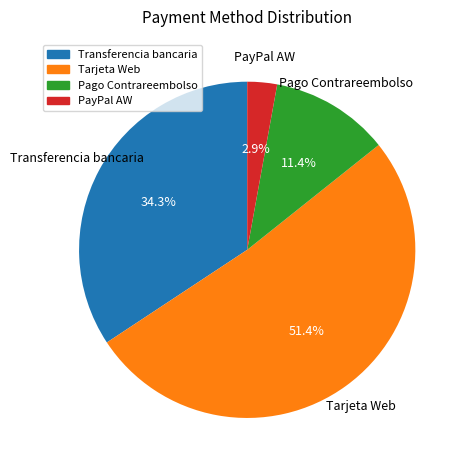

What is the ratio of the value at Pago Contrareembolso to the value at Transferencia bancaria?

0.3